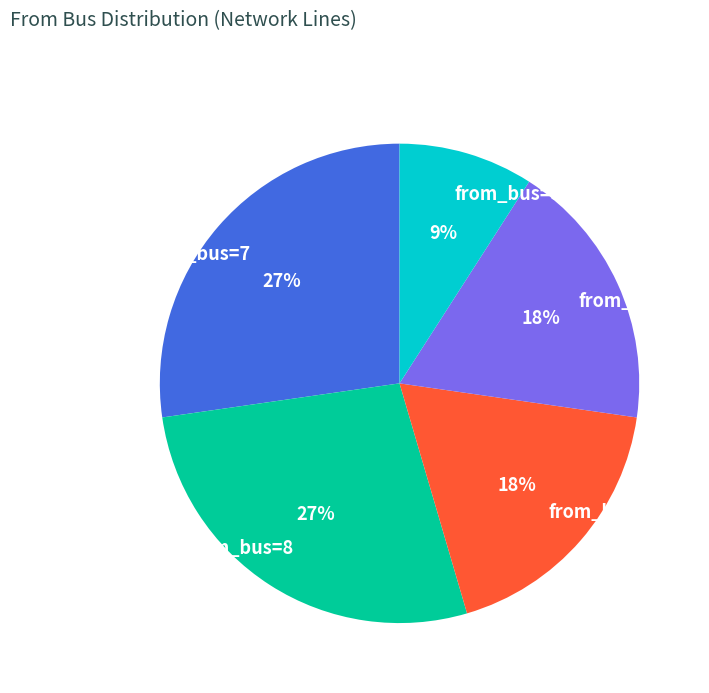

Is from_bus=8 the majority of the pie?

No